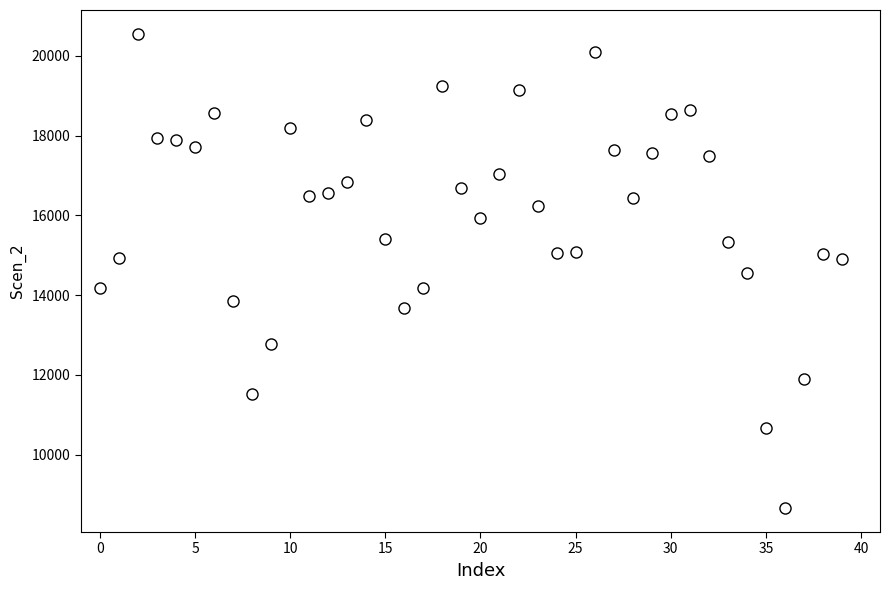

What is the range of Y values (max minus min)?

11899.3